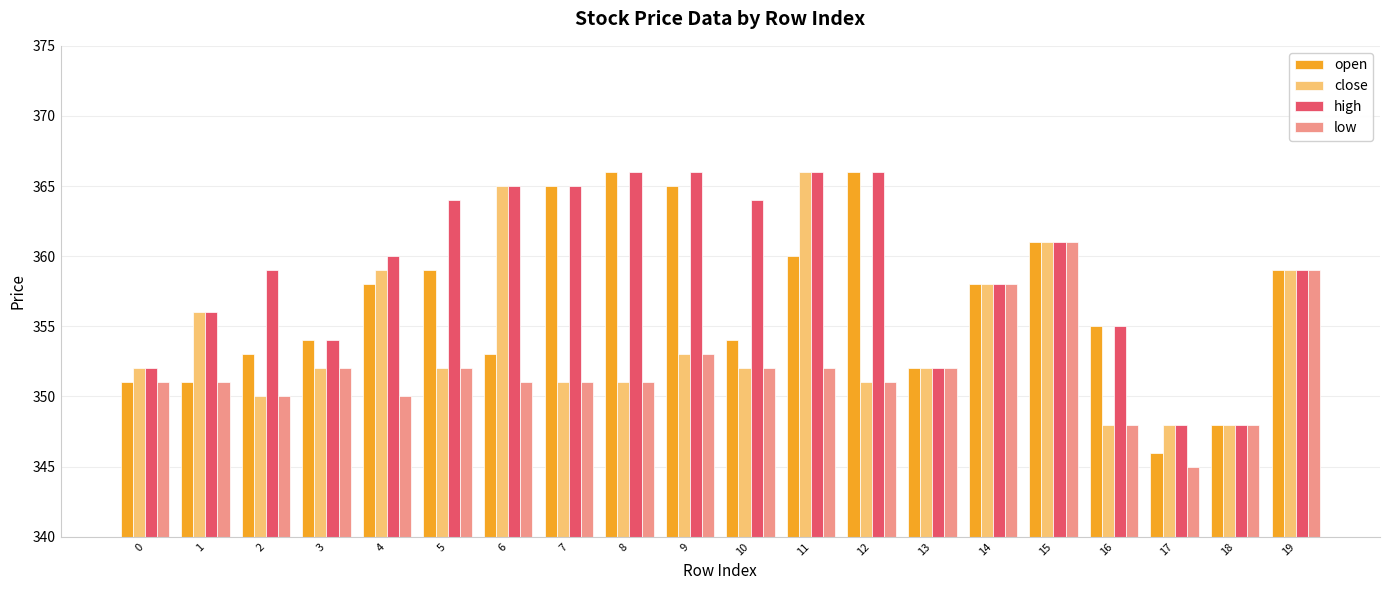

What is the difference between the second highest and minimum values in the close series?

17